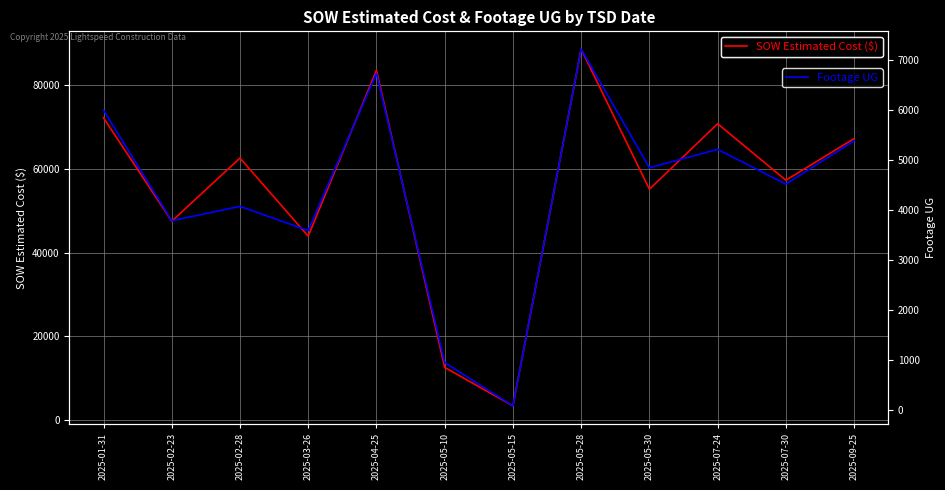

Where is SOW Estimated Cost ($) nearest to the value 45958?

2025-02-23